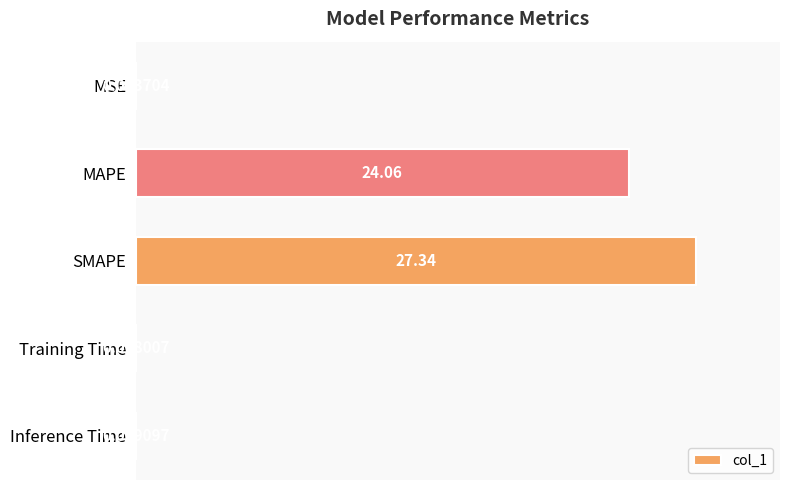

Between MSE and SMAPE, which is larger?

SMAPE